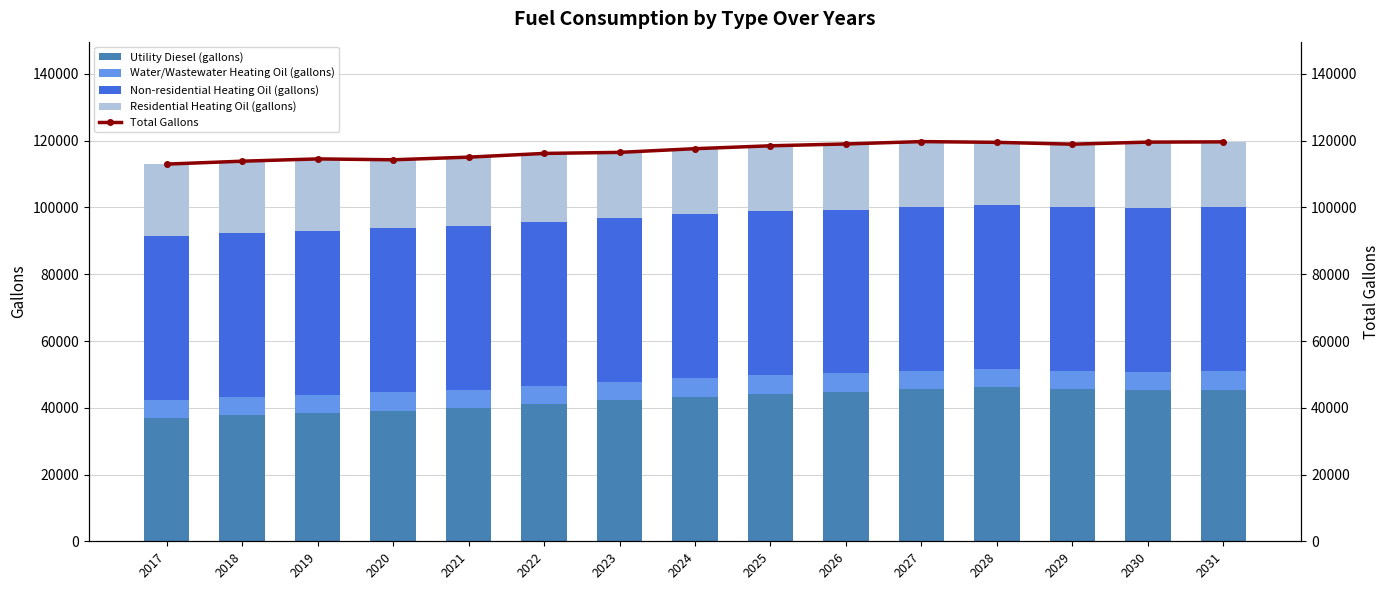

At how many categories does at least one series exceed 43641?

15